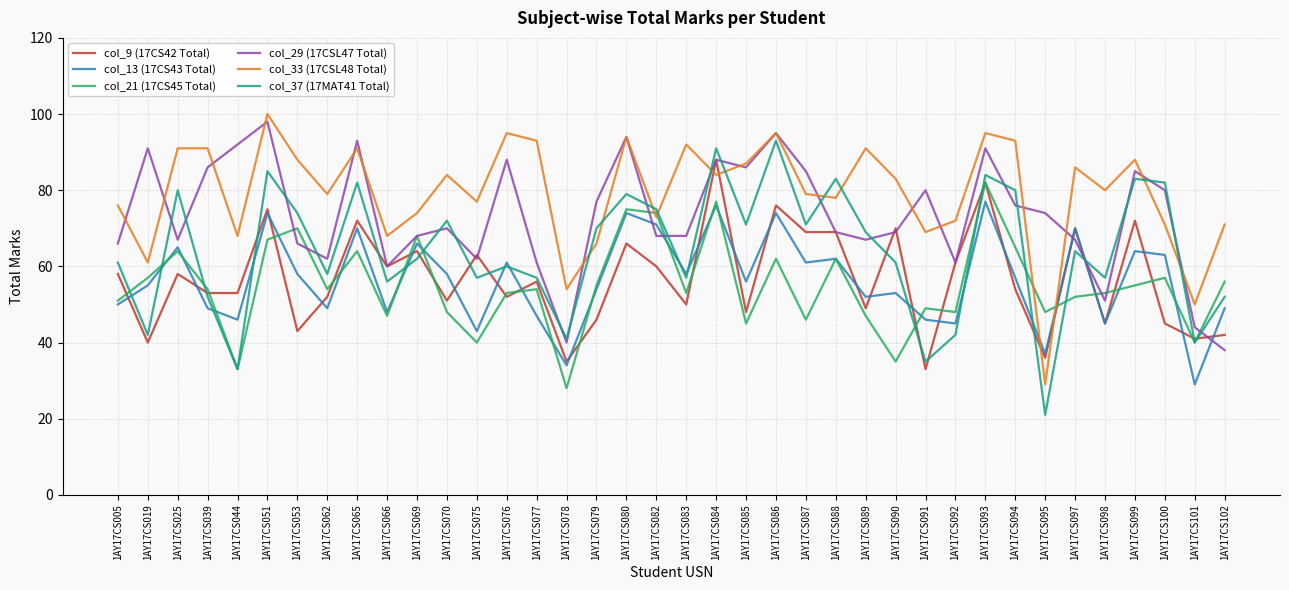

Is the value of col_9 (17CS42 Total) at 1AY17CS092 greater than the value of col_21 (17CS45 Total) at 1AY17CS080?

No